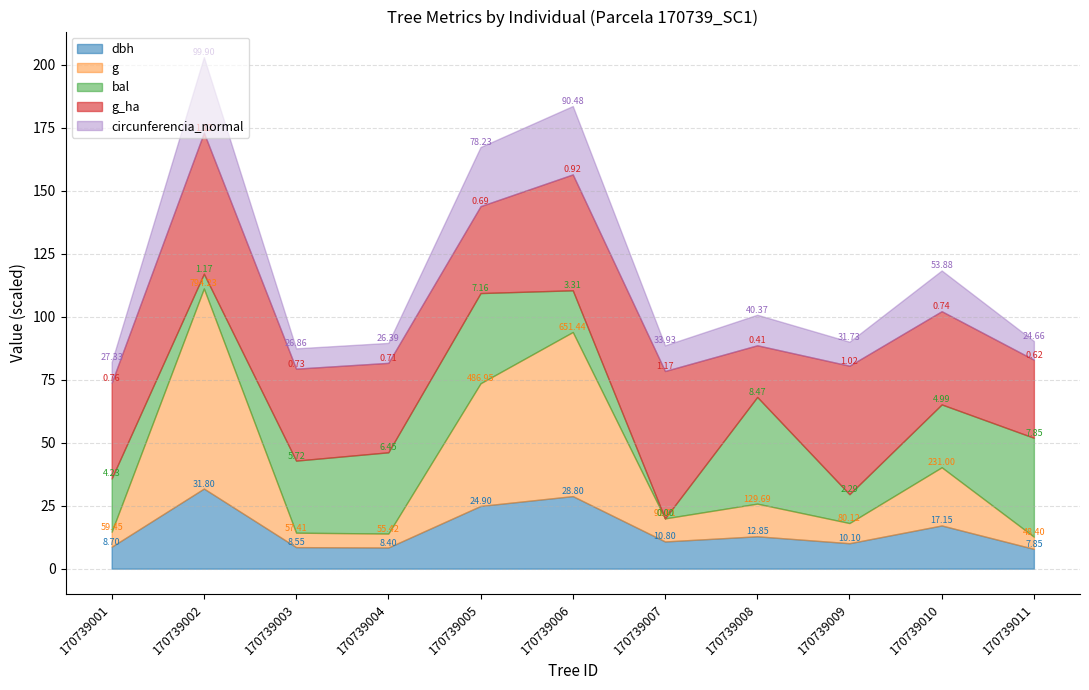

Where does the circunferencia_normal series first go above 33?

170739002